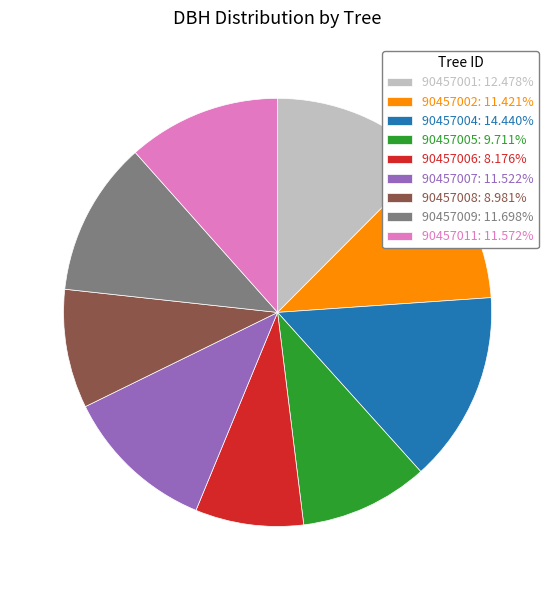

What is the smallest slice in the pie chart?

90457006